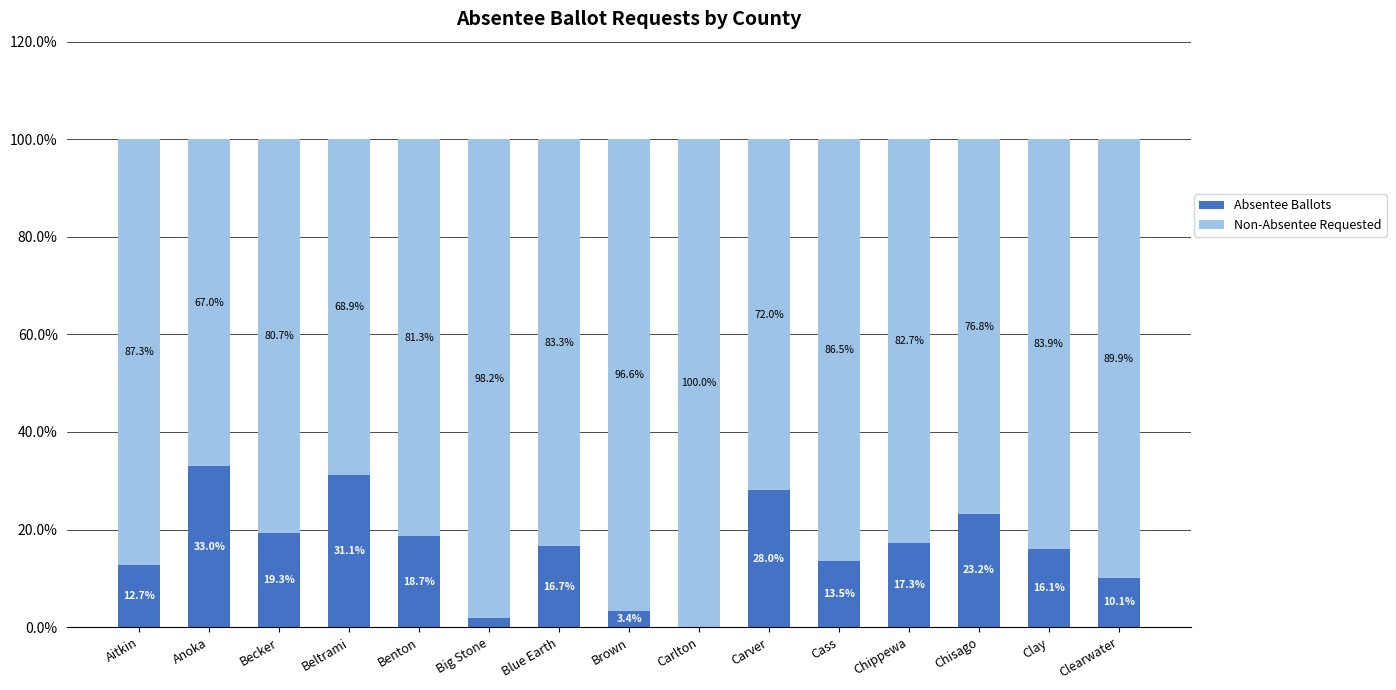

At which label does Absentee Ballots reach its peak?

Anoka